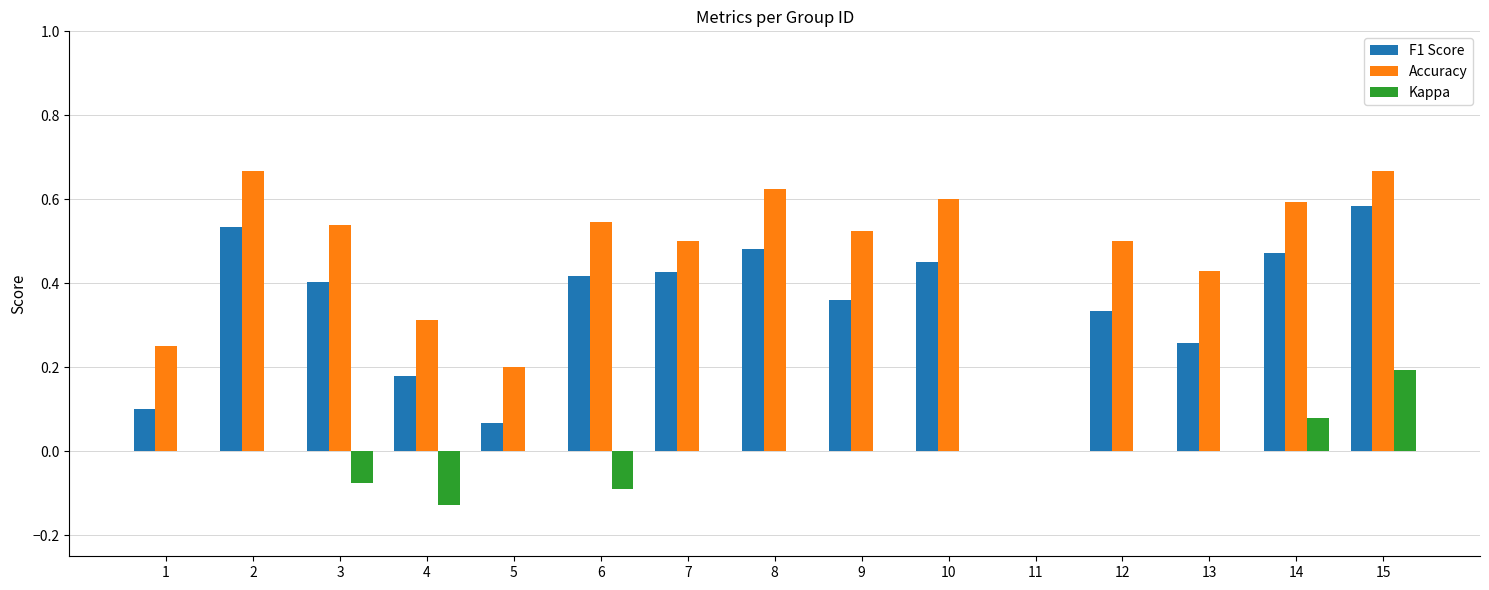

At which label does Kappa reach its peak?

15